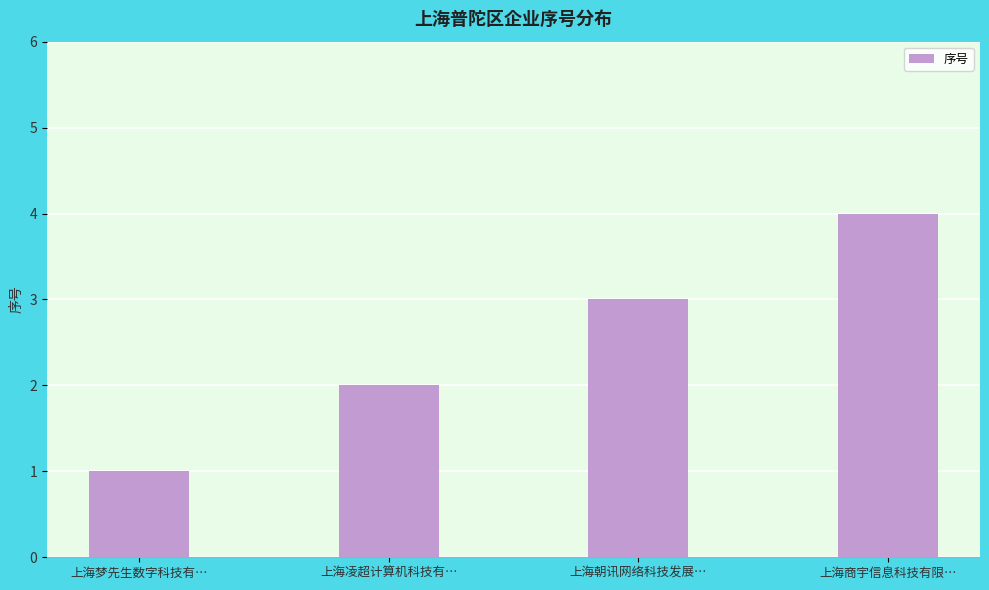

Which has a higher value, 上海梦先生数字科技有… or 上海朝讯网络科技发展…?

上海朝讯网络科技发展…